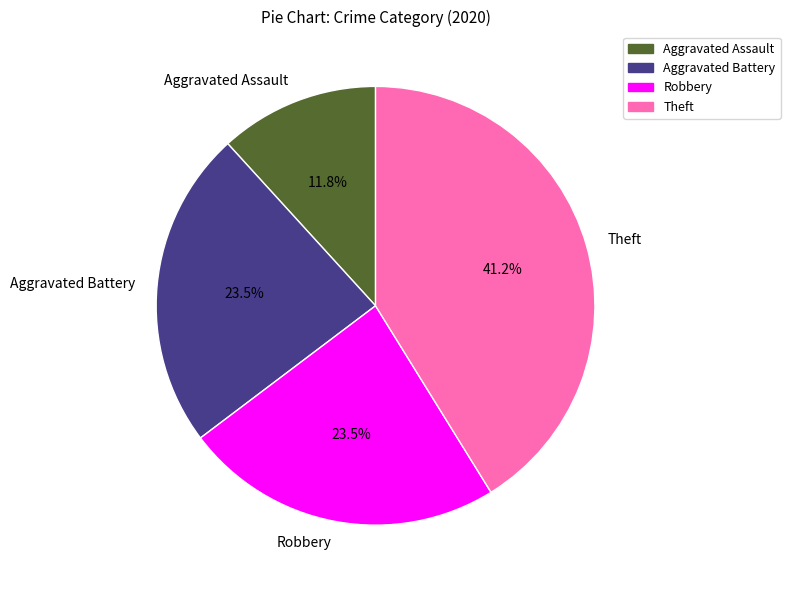

Does any single category account for the majority?

No